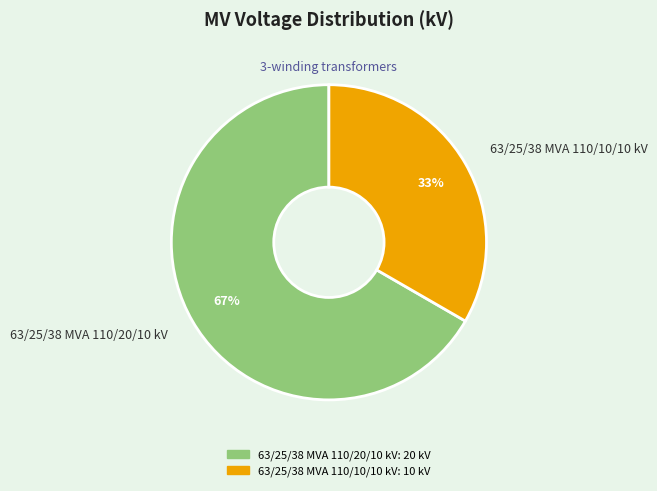

Which has a higher value, 63/25/38 MVA 110/10/10 kV or 63/25/38 MVA 110/20/10 kV?

63/25/38 MVA 110/20/10 kV